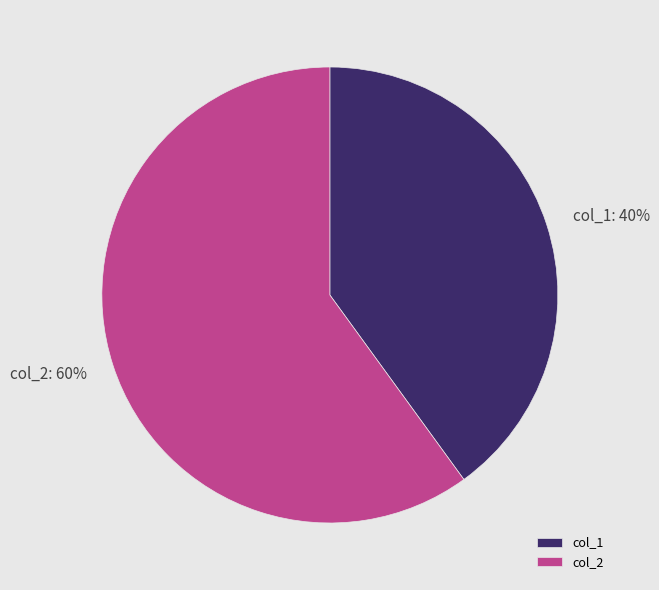

Combined, do col_2 and col_1 account for over 50%?

Yes